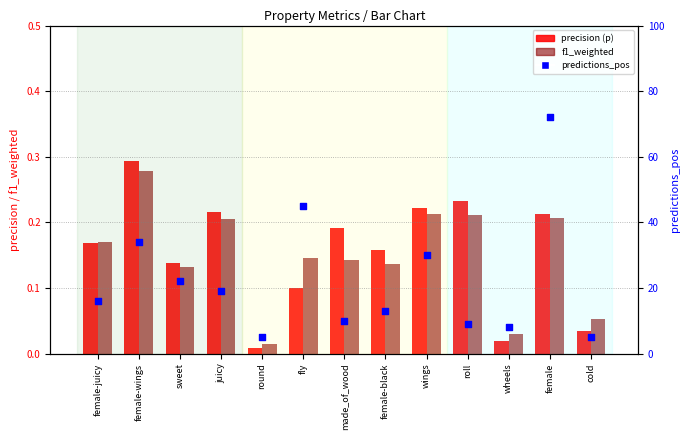

Which series has the largest total across all categories?

predictions_pos